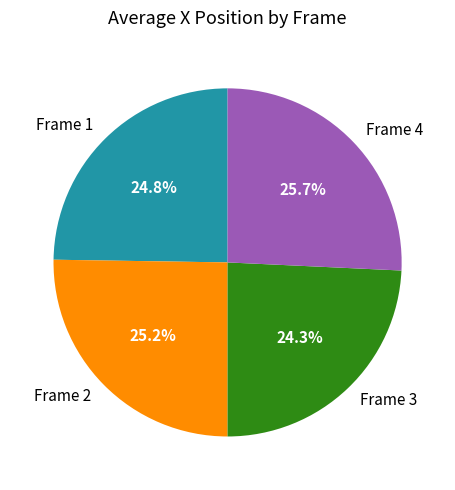

To the nearest percent, what is the difference between the largest and smallest slice percentages?

2%